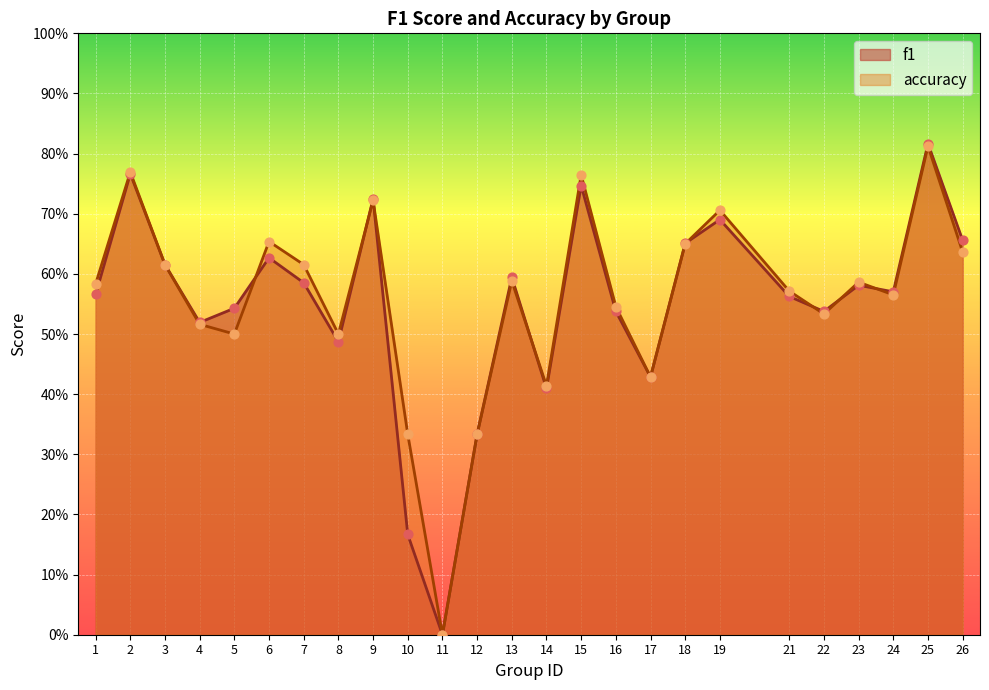

What is the total value across all series at 2?

1.5